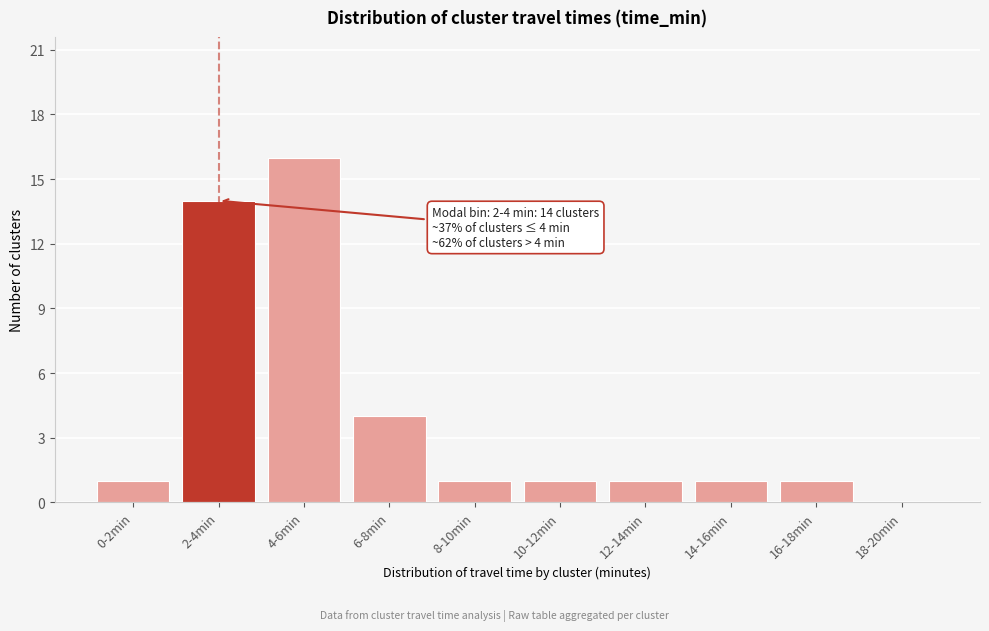

Reading left to right, list all the values displayed in this chart.

0-2min=1	2-4min=14	4-6min=16	6-8min=4	8-10min=1	10-12min=1	12-14min=1	14-16min=1	16-18min=1	18-20min=0